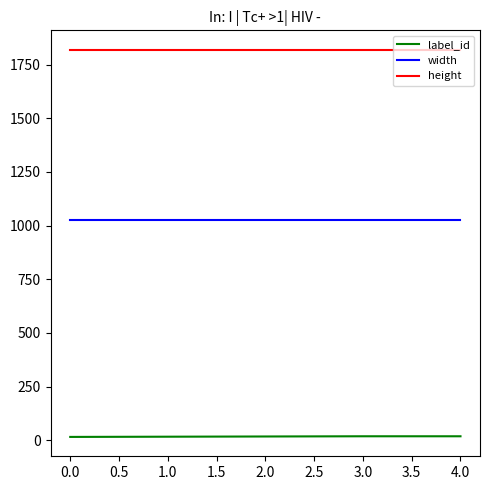

Read the label_id value at 1.0.

16